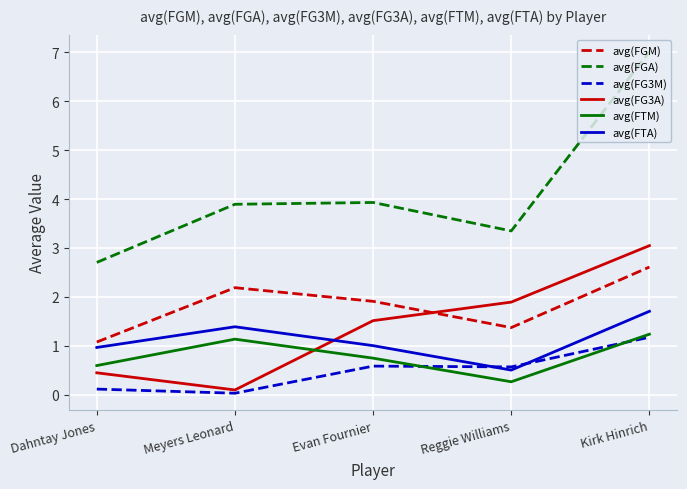

At which category does avg(FG3M) reach its first local peak?

Evan Fournier